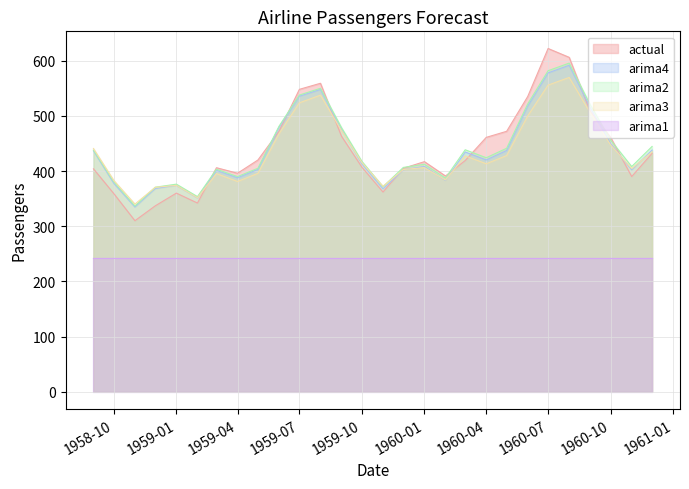

What are all the series names shown in the legend?

actual, arima4, arima2, arima3, arima1